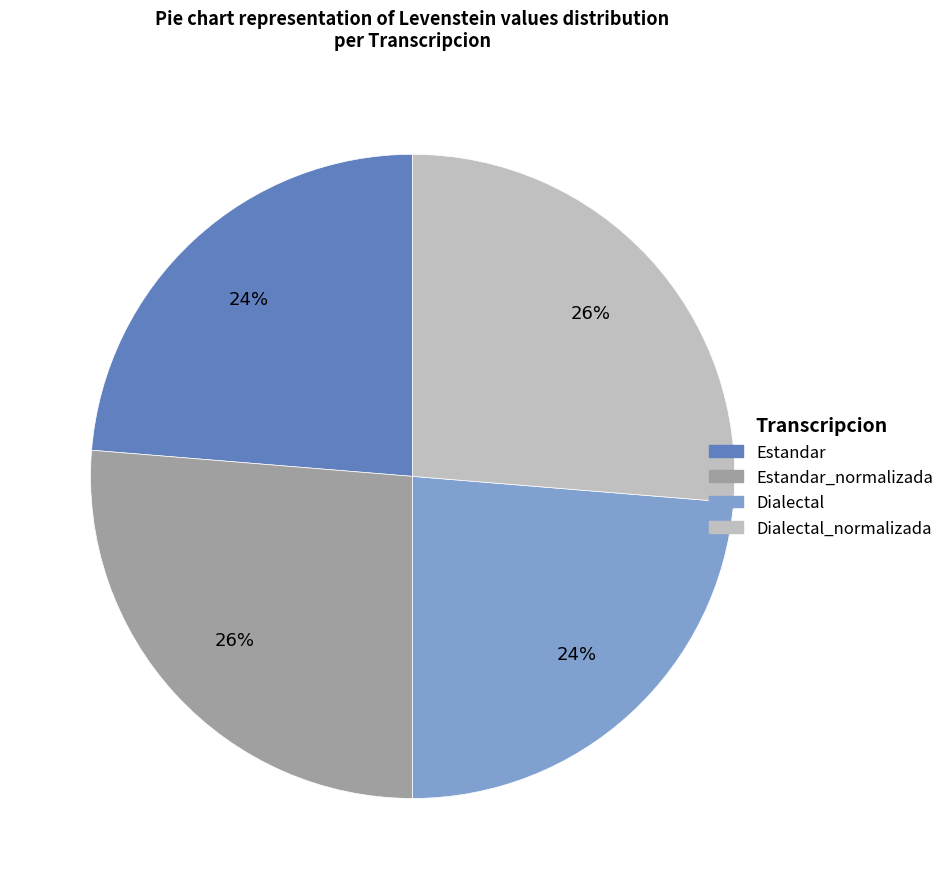

Approximately how many times larger is the value at Dialectal compared to Dialectal_normalizada?

0.9